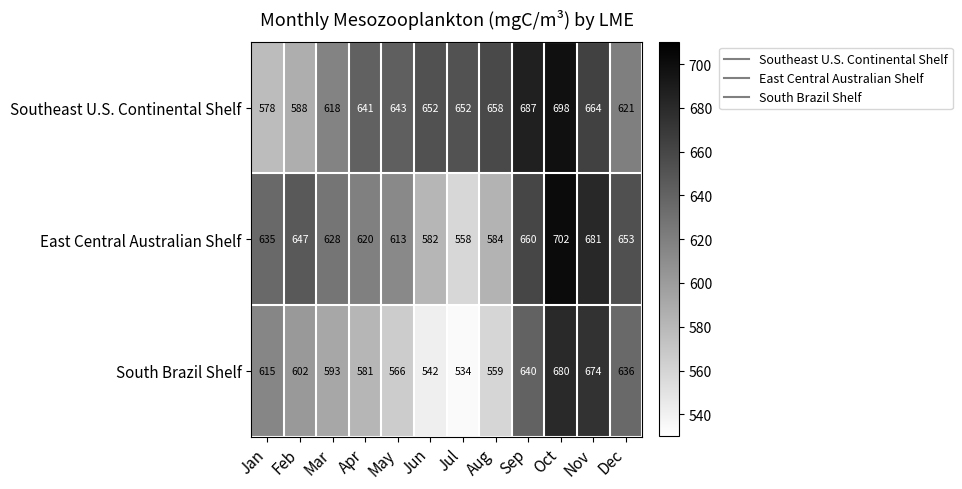

What is the spread (max minus min) of values at Jun?

110